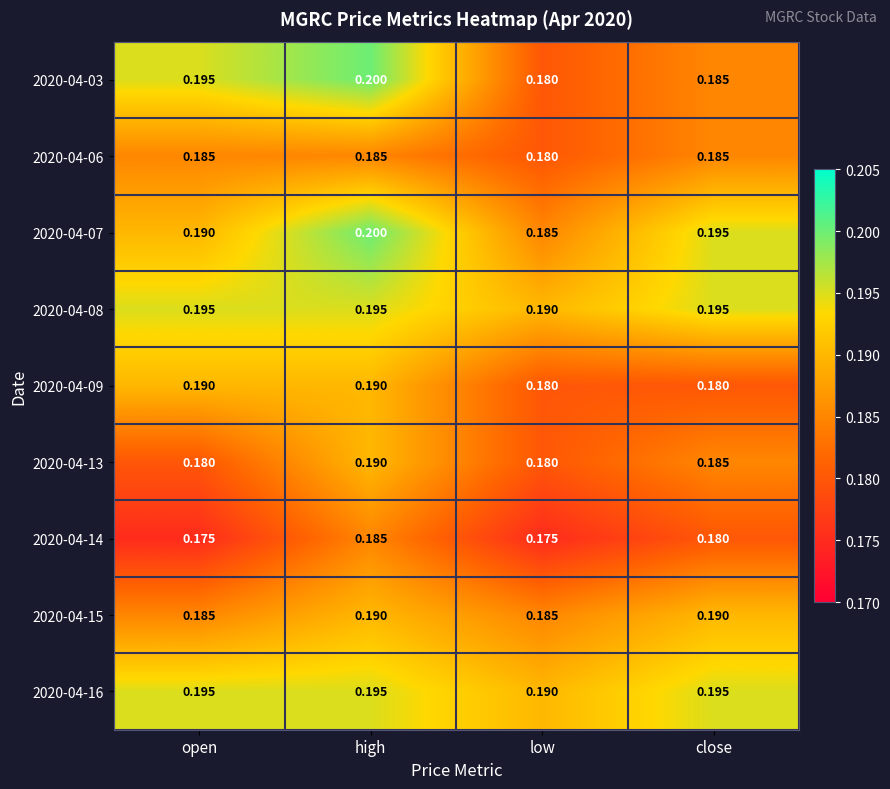

At which label does 2020-04-07 reach its minimum?

low